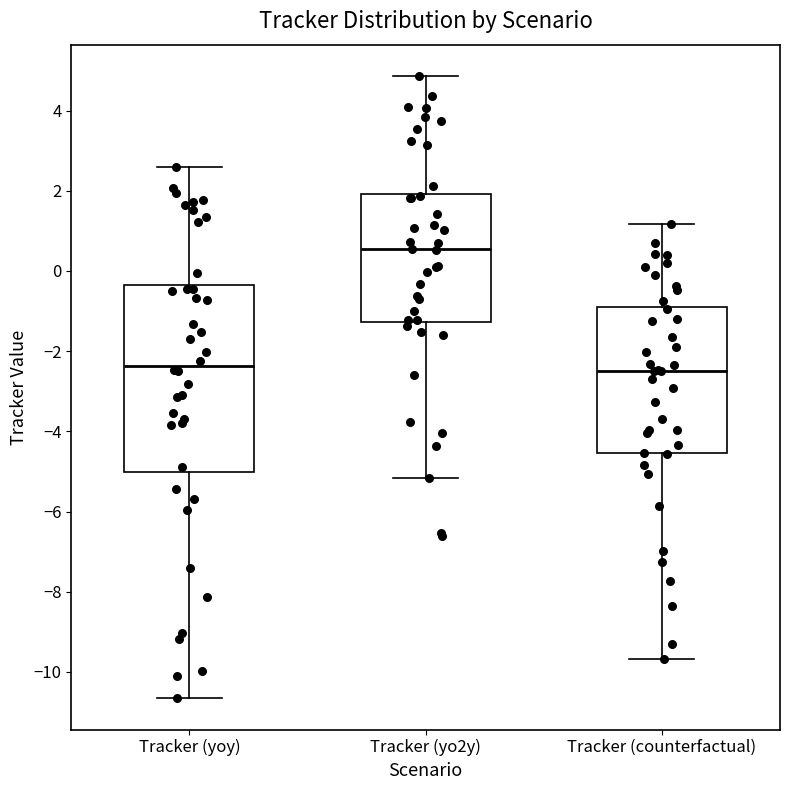

Reading left to right, transcribe this box plot: for each box, give where its median line is, the range the box spans, and where its two whiskers end, as read against the y-axis. The values are not printed on the chart, so give them approximately, as read against the axis.

Tracker (yoy): median -2.4, box -5.0 to -0.4, whiskers -10.6 to 2.6
Tracker (yo2y): median 0.6, box -1.2 to 2.0, whiskers -5.2 to 4.8
Tracker (counterfactual): median -2.4, box -4.6 to -1.0, whiskers -9.6 to 1.2